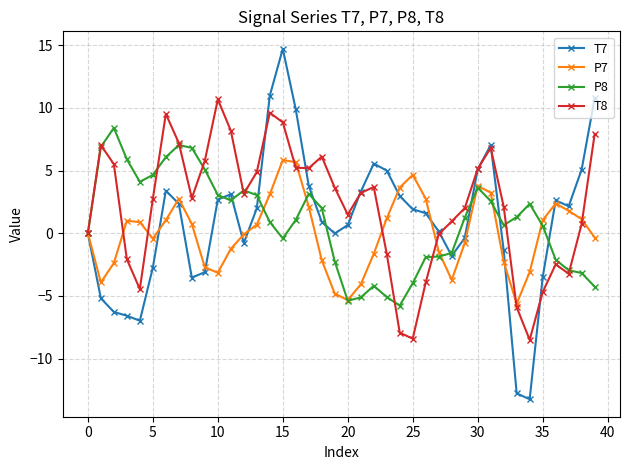

What is the value of the T7 point at the 10th from the left?

-3.1